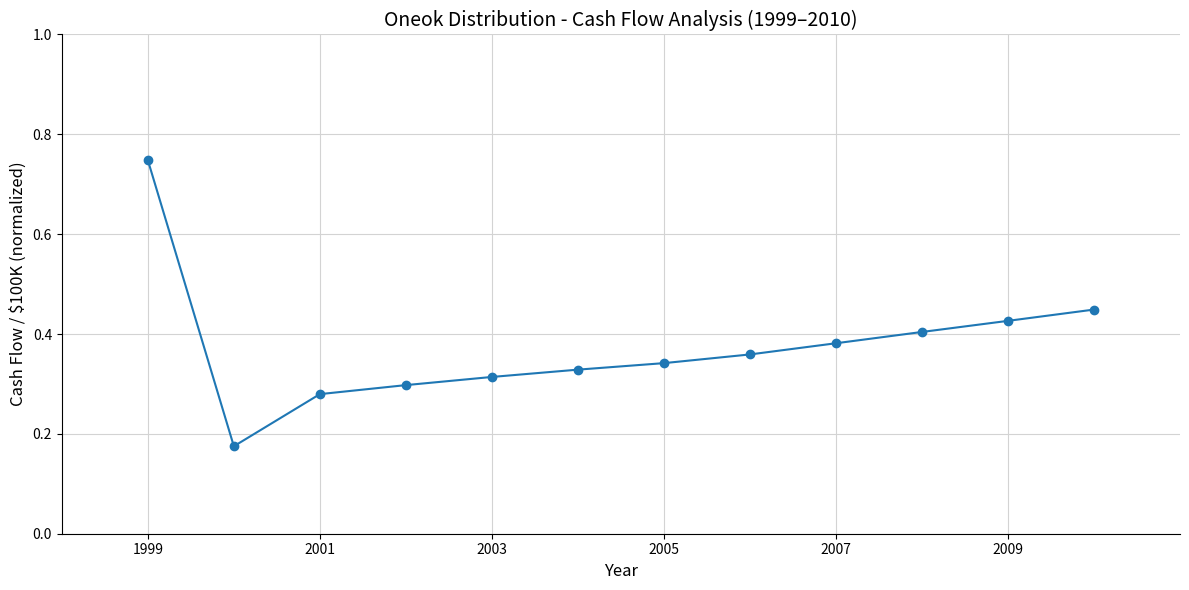

What is the difference between the maximum and minimum values?

0.6